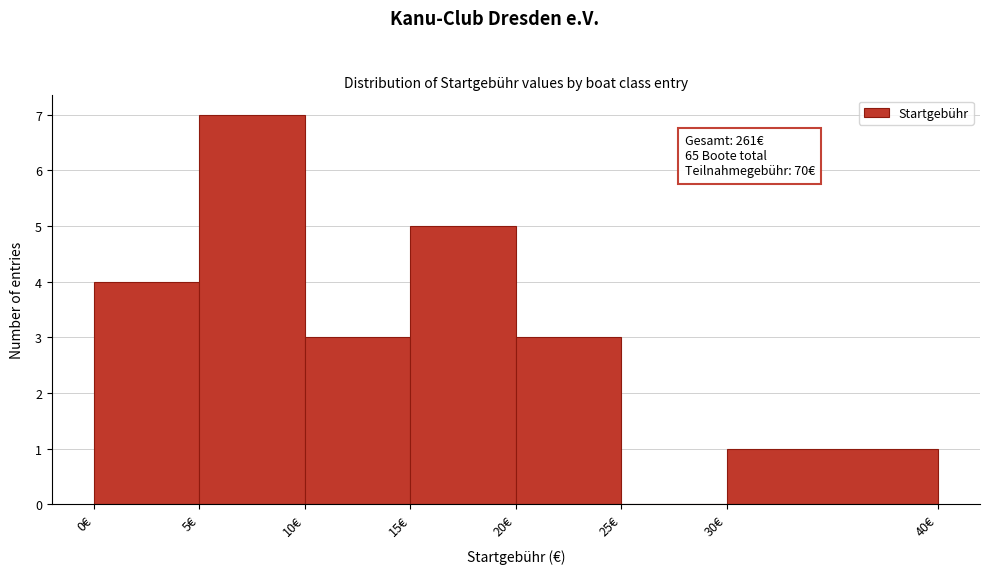

Over which range of the x-axis is the bar tallest?

5 to 10